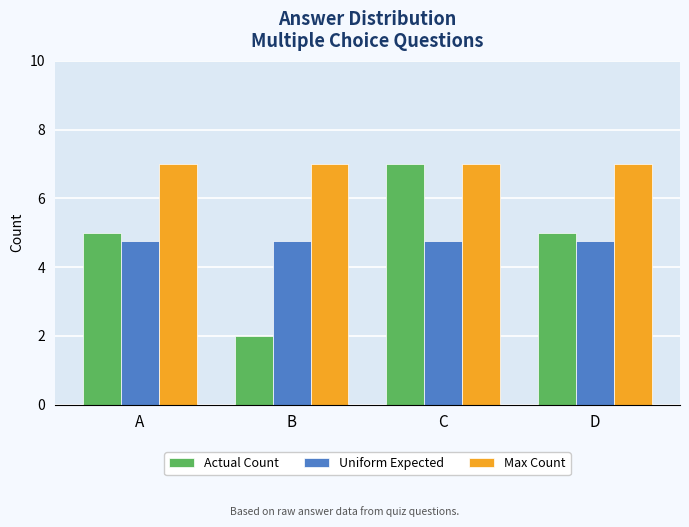

What is the maximum value shown in the chart?

7.0